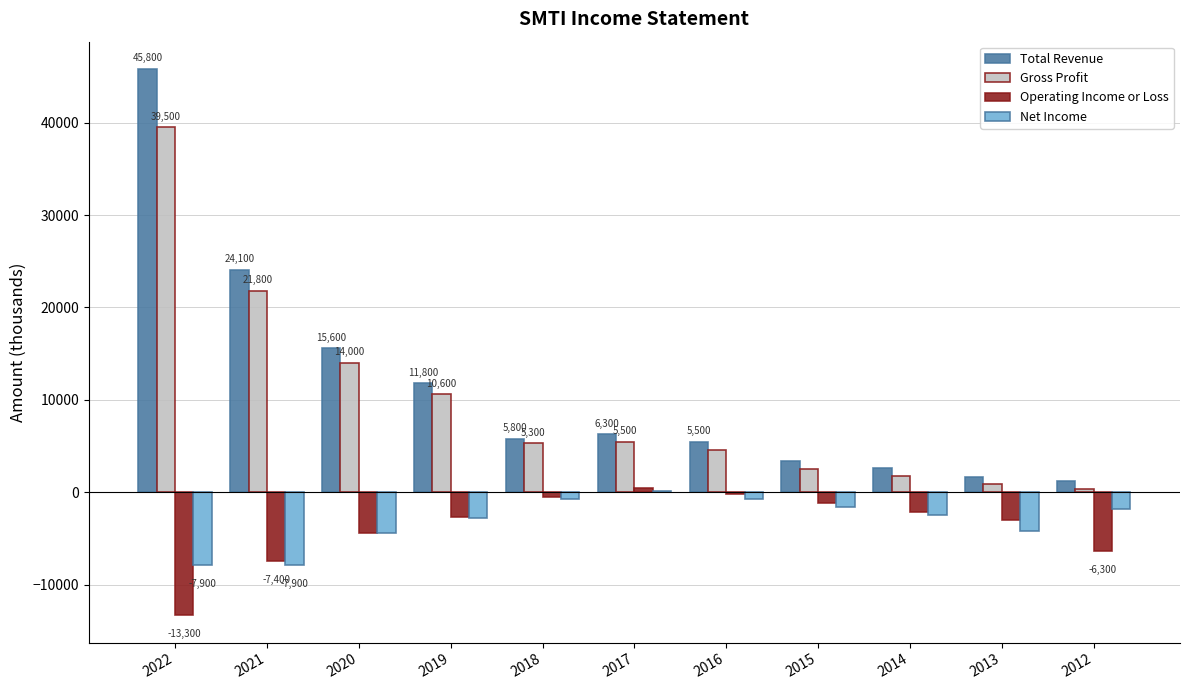

How many distinct data groups are displayed?

4